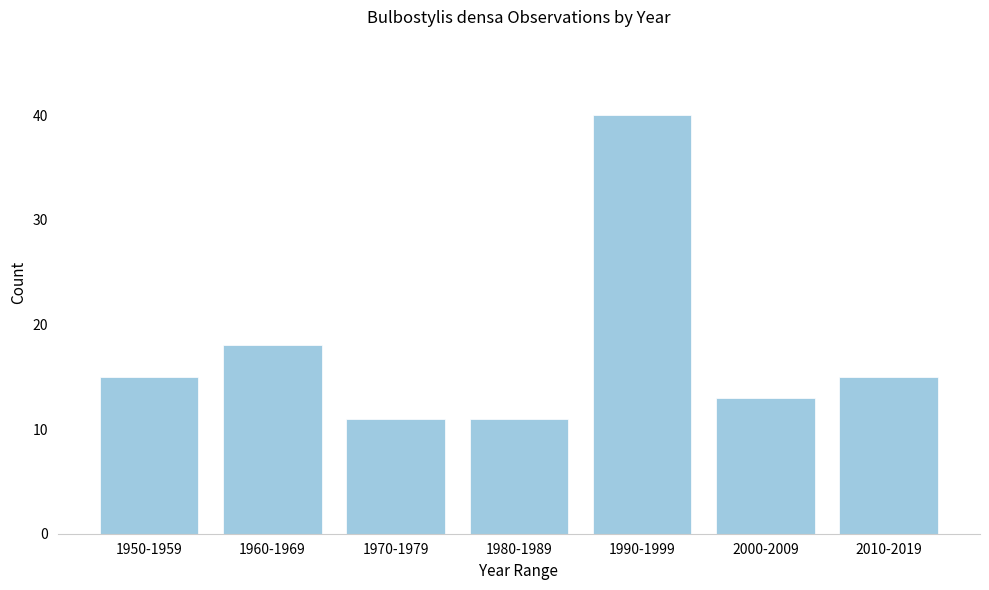

Reading left to right, what are all the values shown in this chart?

1950-1959=15	1960-1969=18	1970-1979=11	1980-1989=11	1990-1999=40	2000-2009=13	2010-2019=15